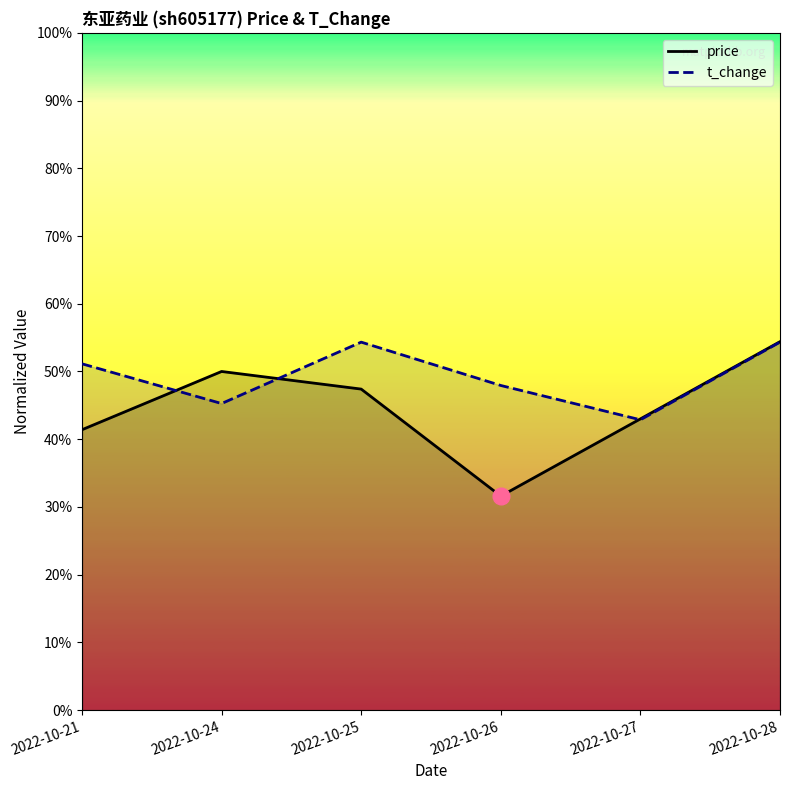

What value does the price_line series have at 2022-10-25?

47.4